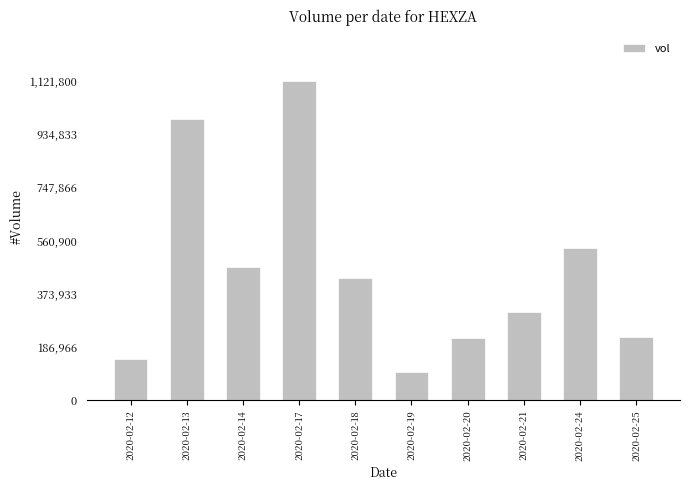

Which has a higher value, 2020-02-24 or 2020-02-20?

2020-02-24